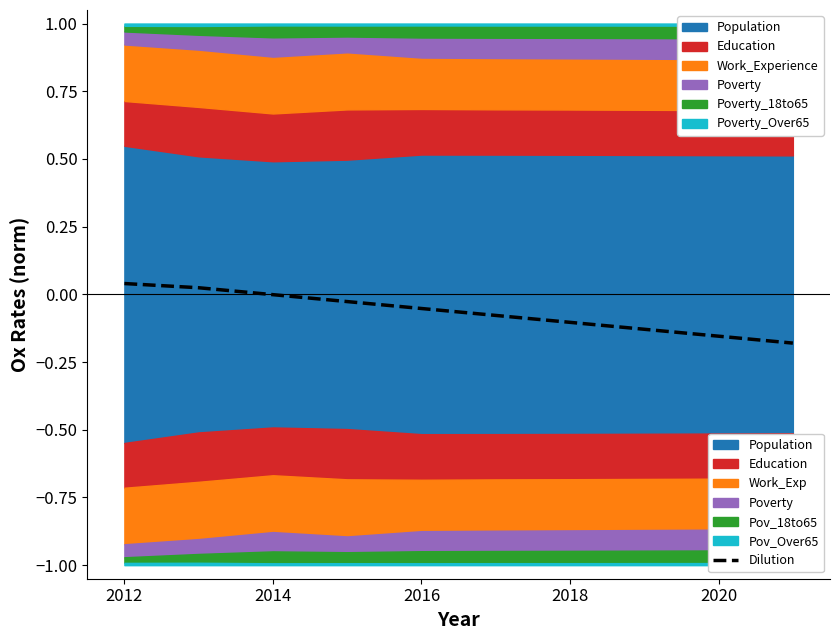

What is the smallest value displayed?

-0.2